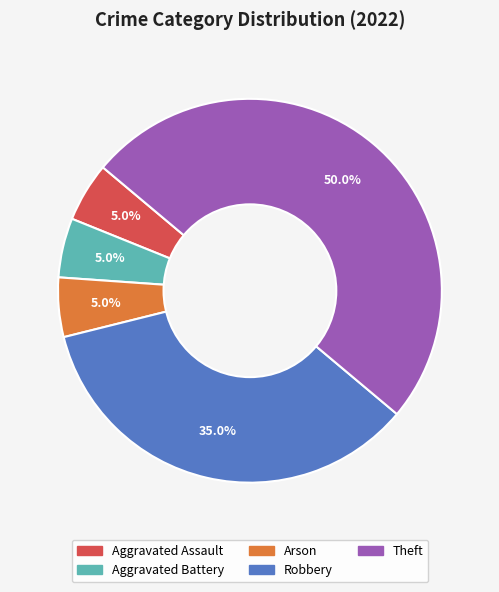

Does Robbery account for over 50% of the chart?

No